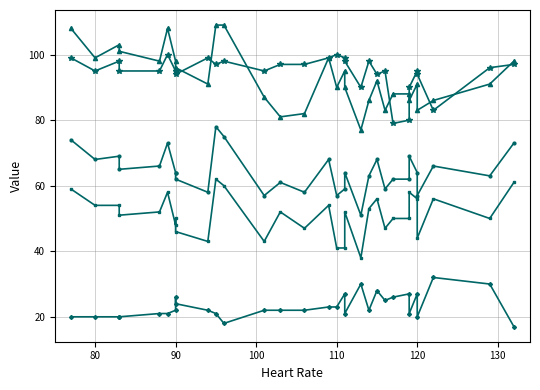

What is the average value of the Mean blood pressure series?

64